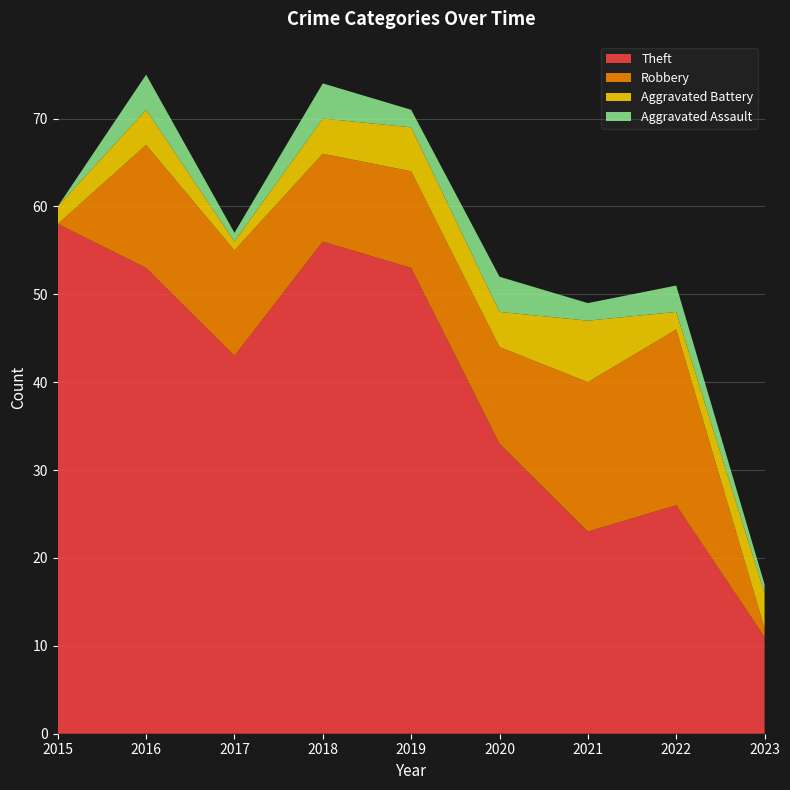

Reading left to right, extract all data points from this chart.

Theft: 58	53	43	56	53	33	23	26	11
Robbery: 0	14	12	10	11	11	17	20	1
Aggravated Battery: 2	4	1	4	5	4	7	2	4
Aggravated Assault: 0	4	1	4	2	4	2	3	1